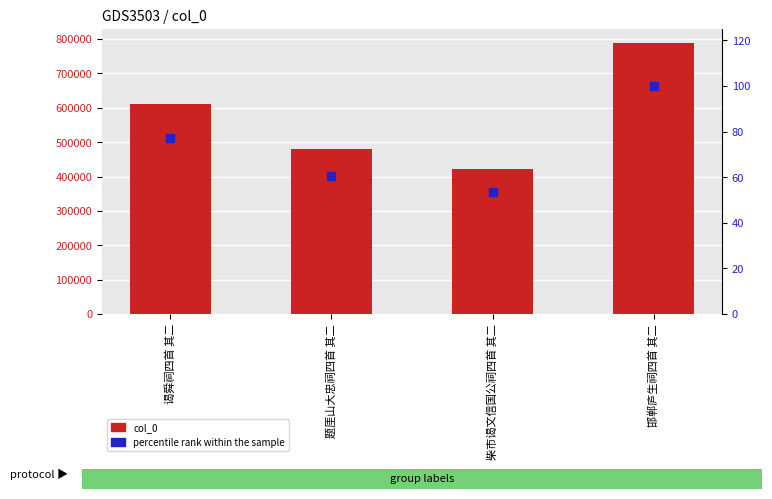

At how many categories does at least one series exceed 504050?

2